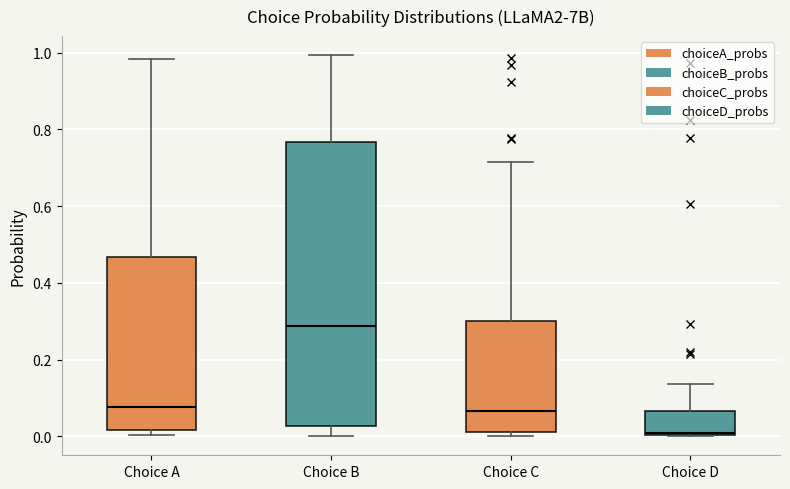

Where is the upper edge of the box for Choice D on the y-axis? The values are not printed on the chart, so give them approximately, as read against the axis.

0.06